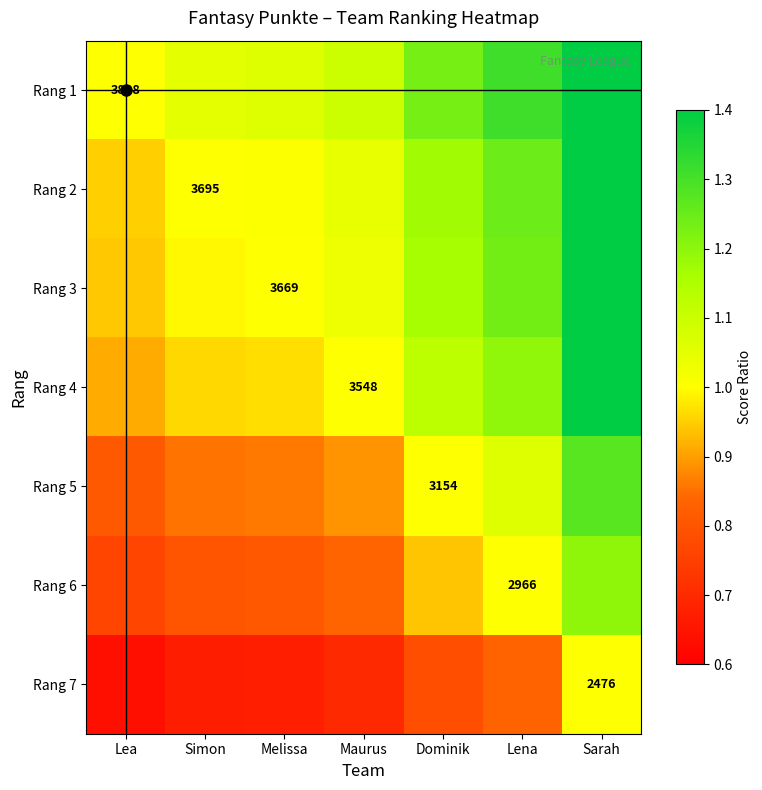

Between Dominik and Simon, which is larger?

Dominik